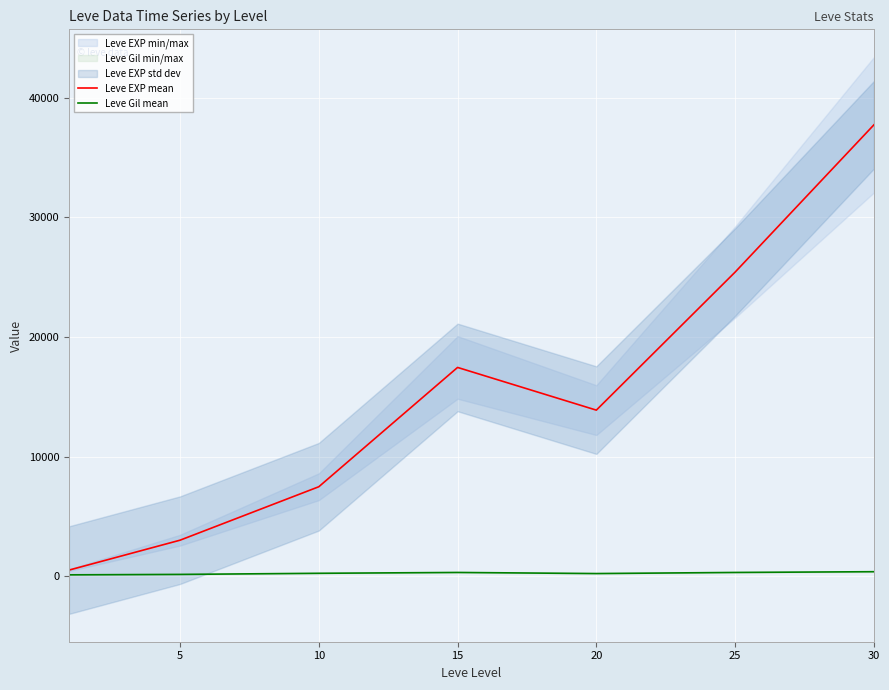

What is the maximum value shown in the chart?

37715.0